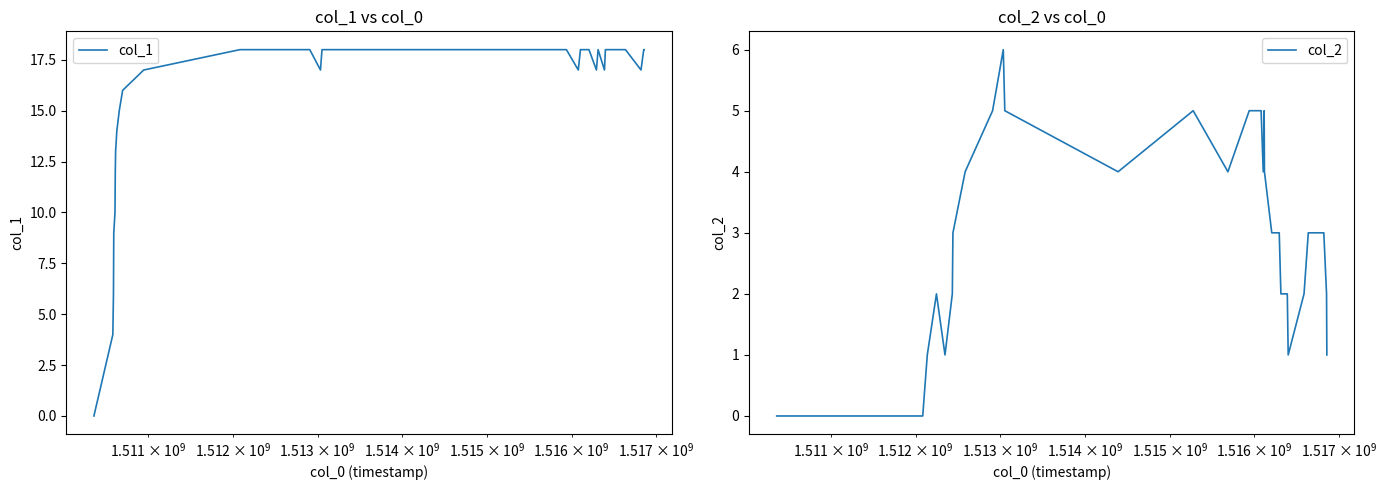

List the series in order of their overall mean, highest first.

col_1, col_2